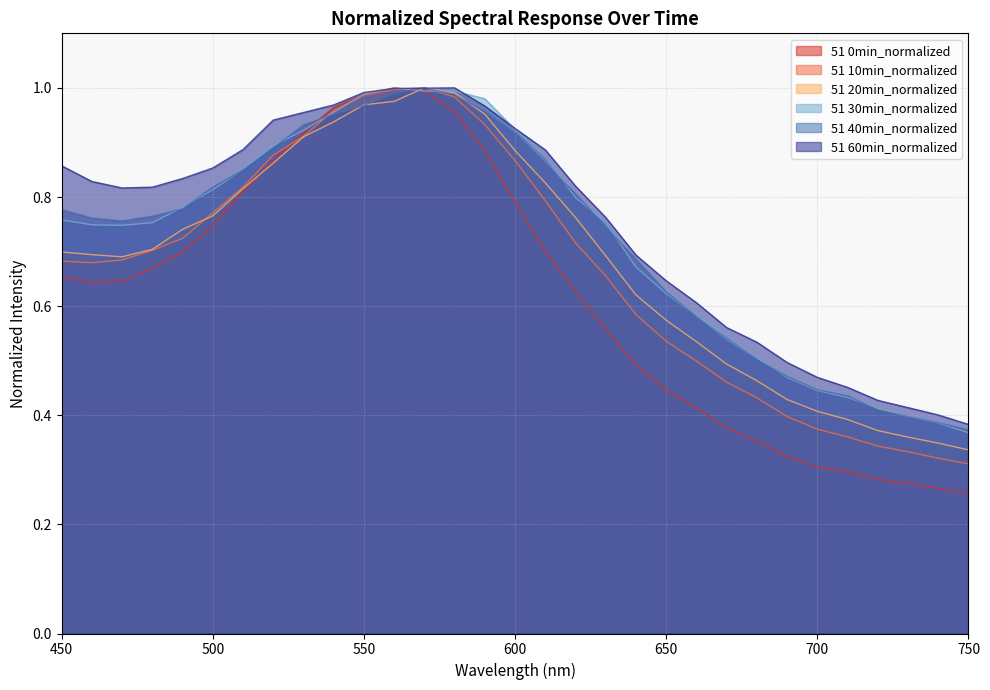

The 51 0min_normalized series shows 0.7 at 610. True or false?

True